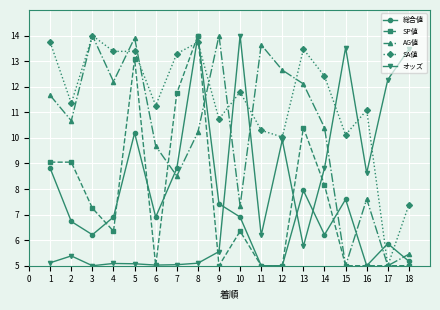

True or false: AG値 has more than 0 points higher than both neighbors.

True